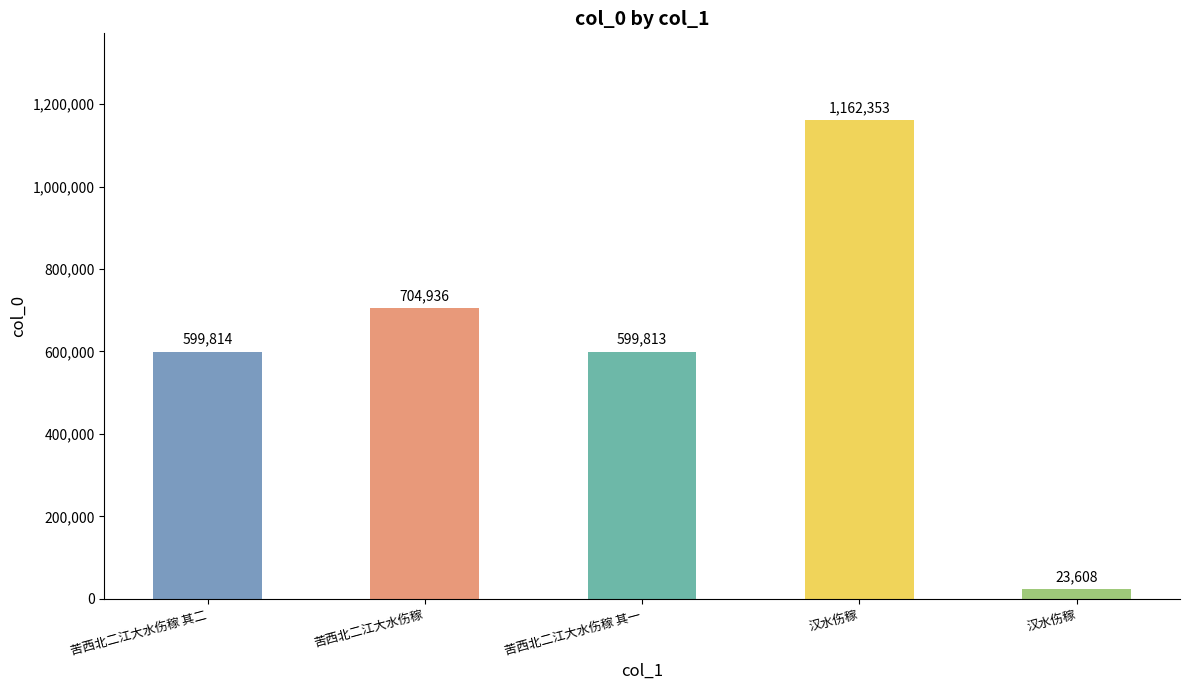

Between 苦西北二江大水伤稼 其一 and 苦西北二江大水伤稼, which is larger?

苦西北二江大水伤稼